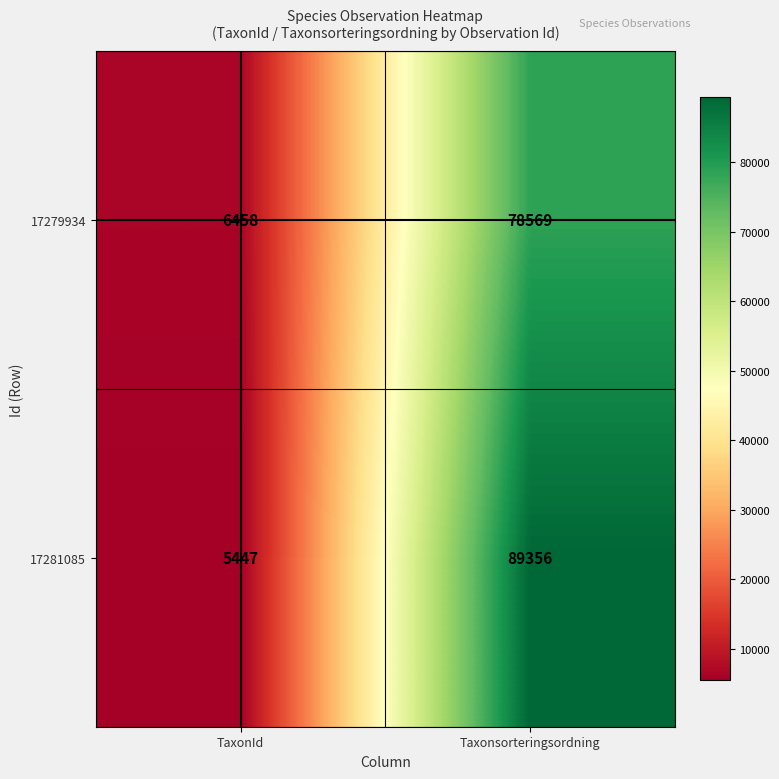

Which series has the largest range (max minus min)?

17281085